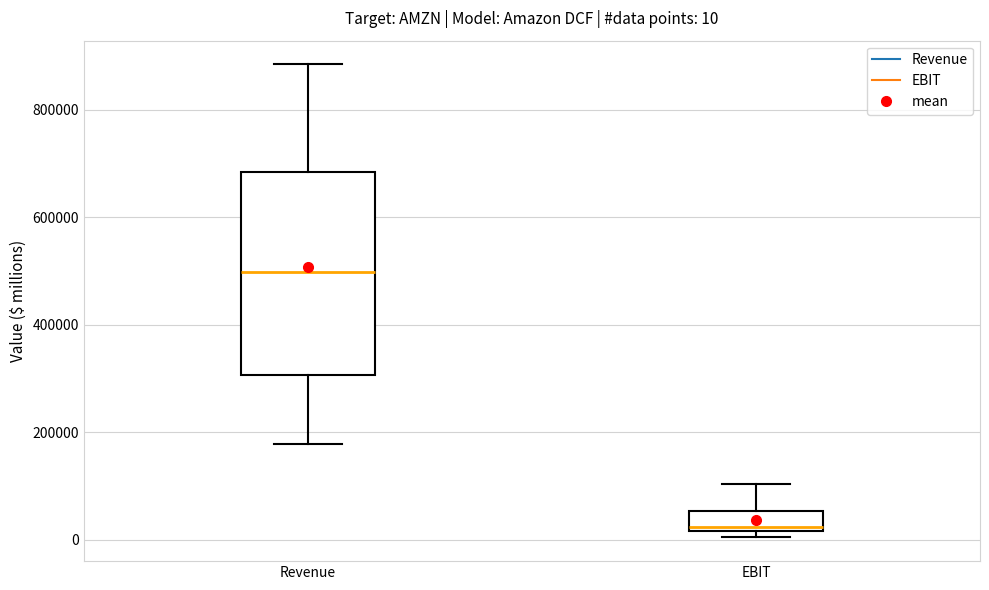

Which box's median line is the highest?

Revenue